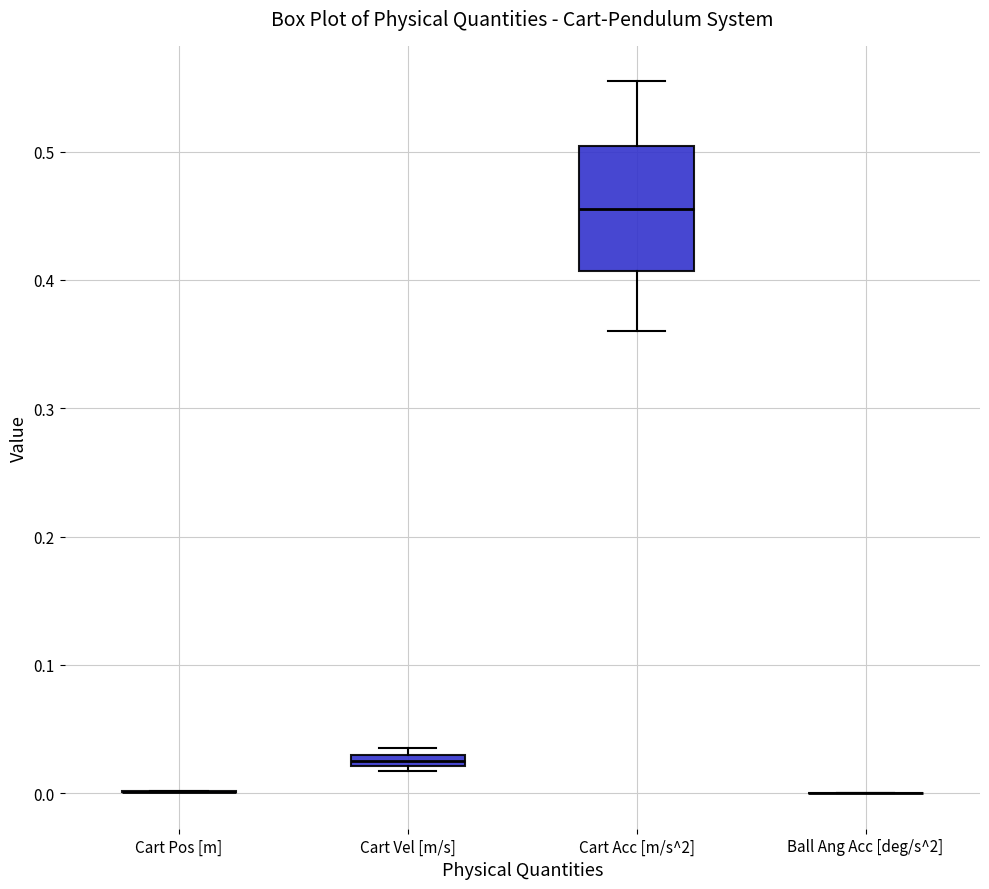

Comparing the boxes themselves (not the whiskers), which one is the tallest?

Cart Acc [m/s^2]